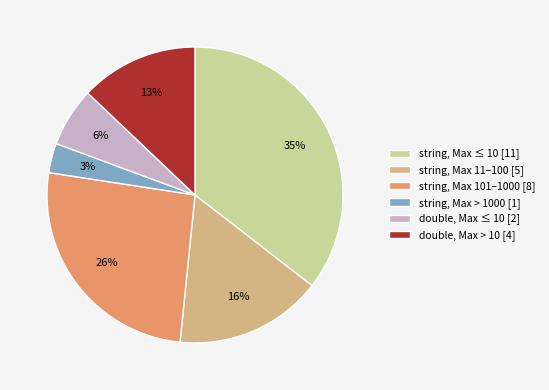

Is there a majority slice in this chart?

No